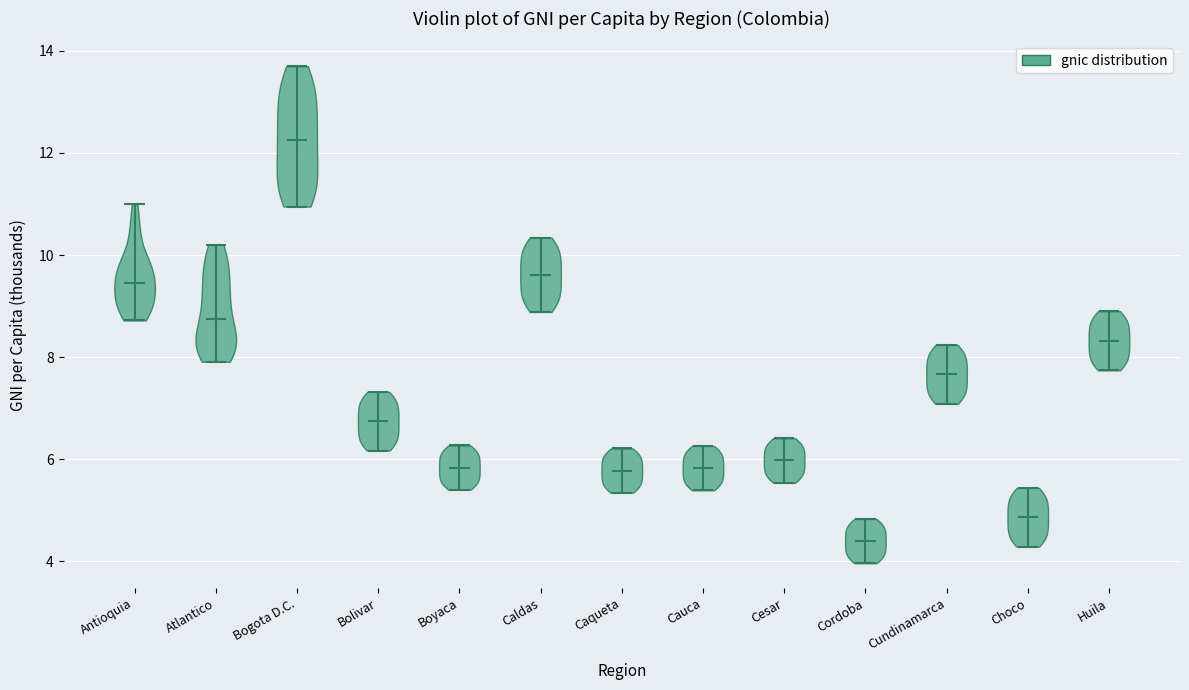

Which violin has the lowest median line?

Cordoba